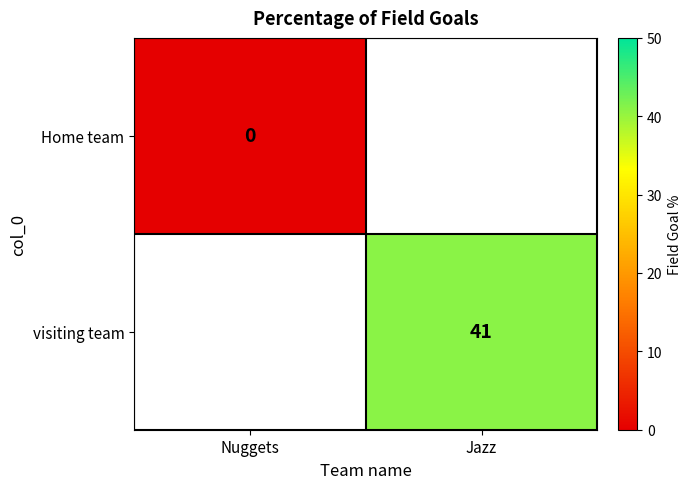

What is the greatest value displayed?

41.0